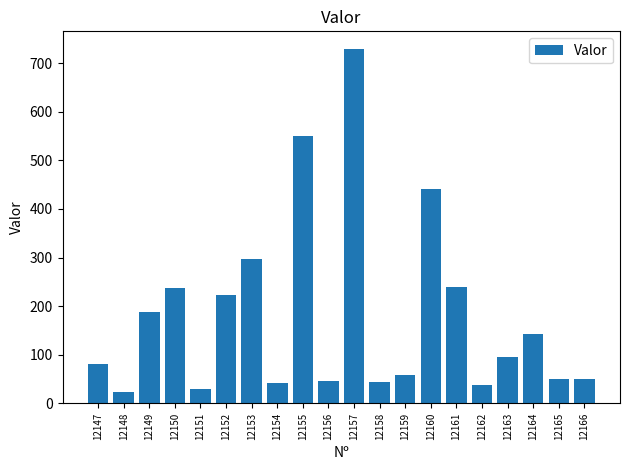

Count the number of values greater than 94.

10